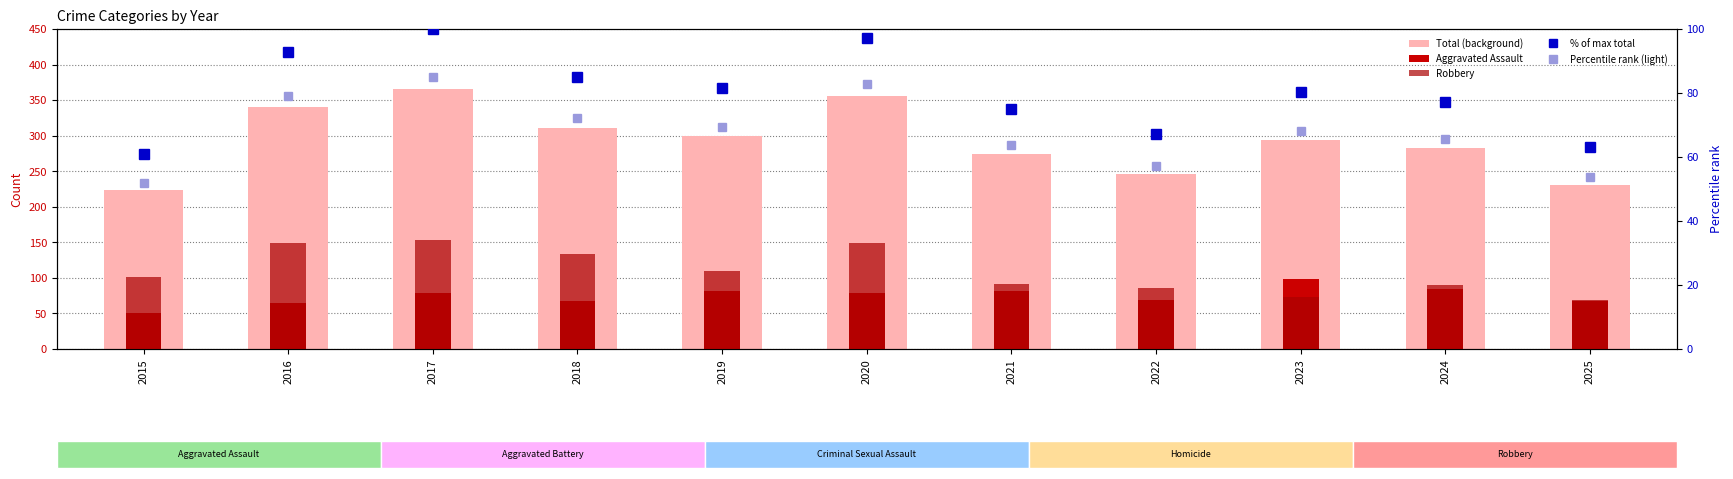

What is the difference between the % of max total values at 2024 and 2018?

7.7